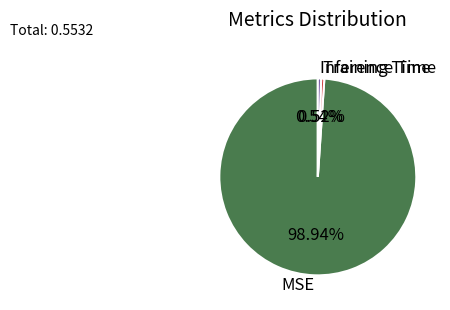

The Training Time slice represents 14% of the pie. True or false?

False